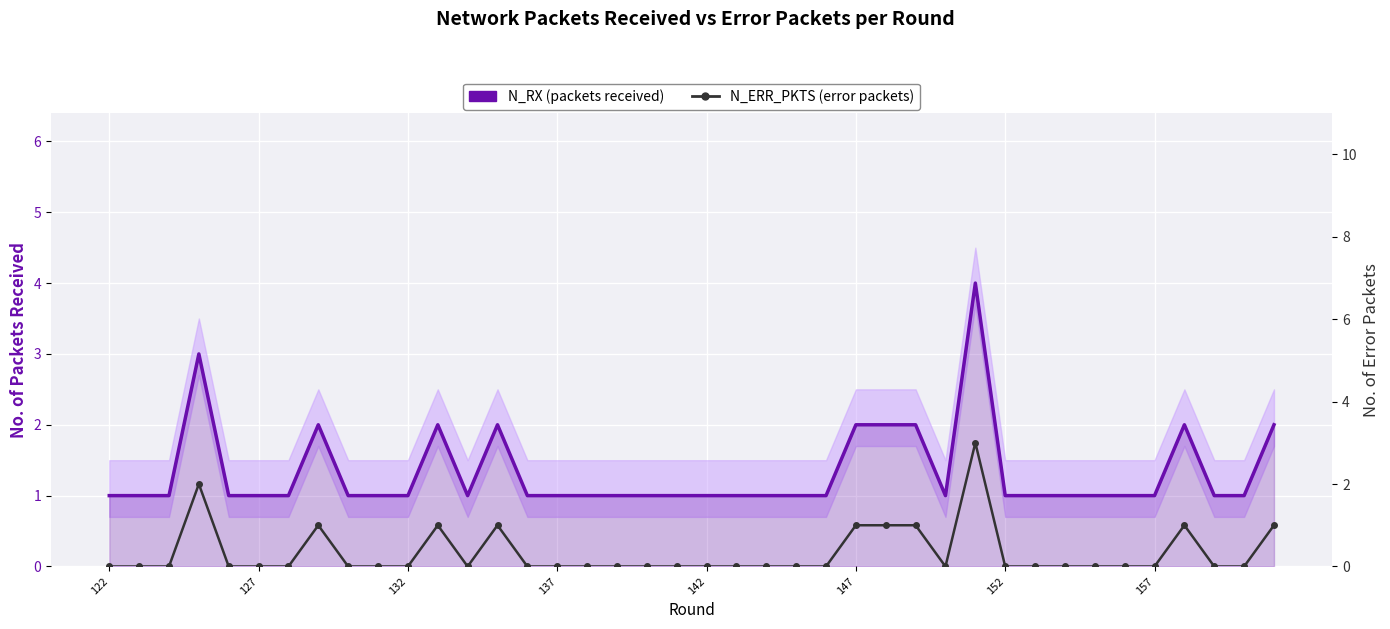

The N_RX (packets received) series shows 2 at 34. True or false?

False